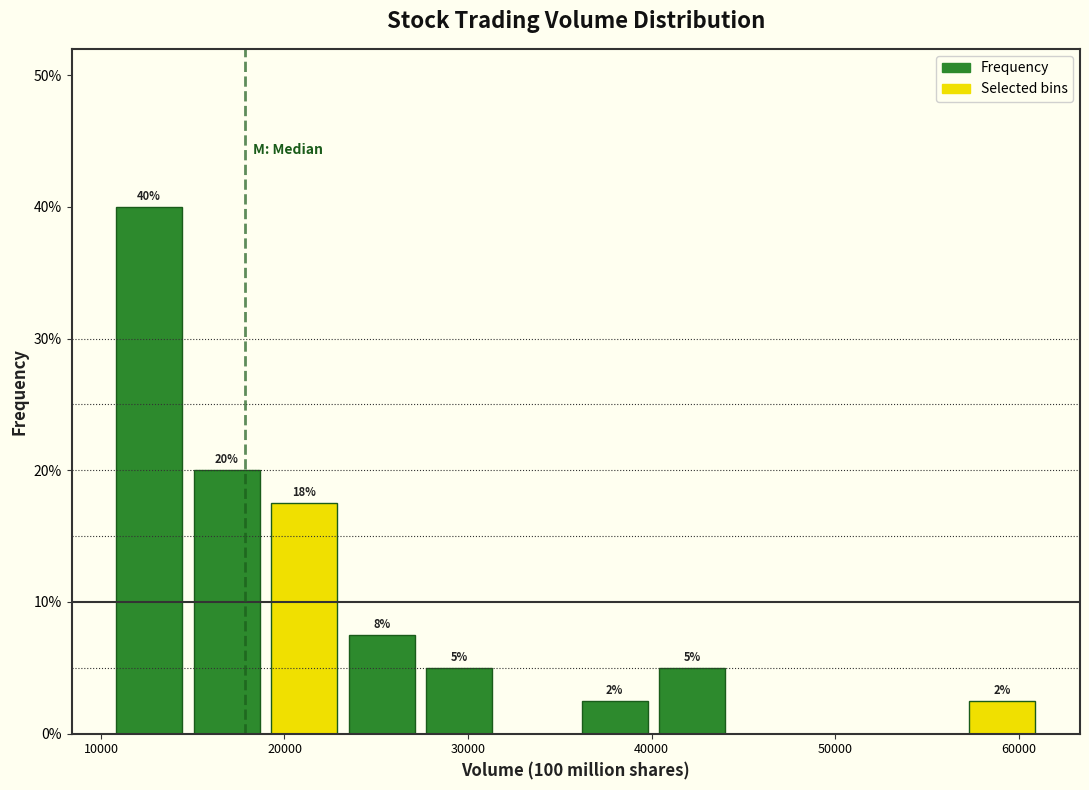

Over which range of the x-axis is the bar tallest?

11000 to 15000